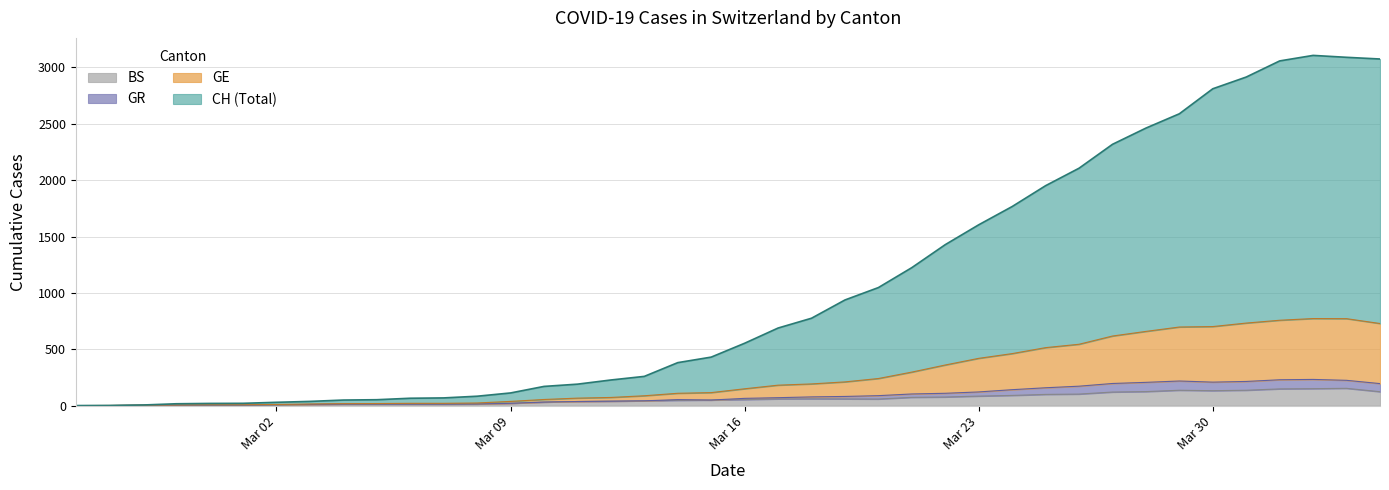

What is the maximum value for BS?

153